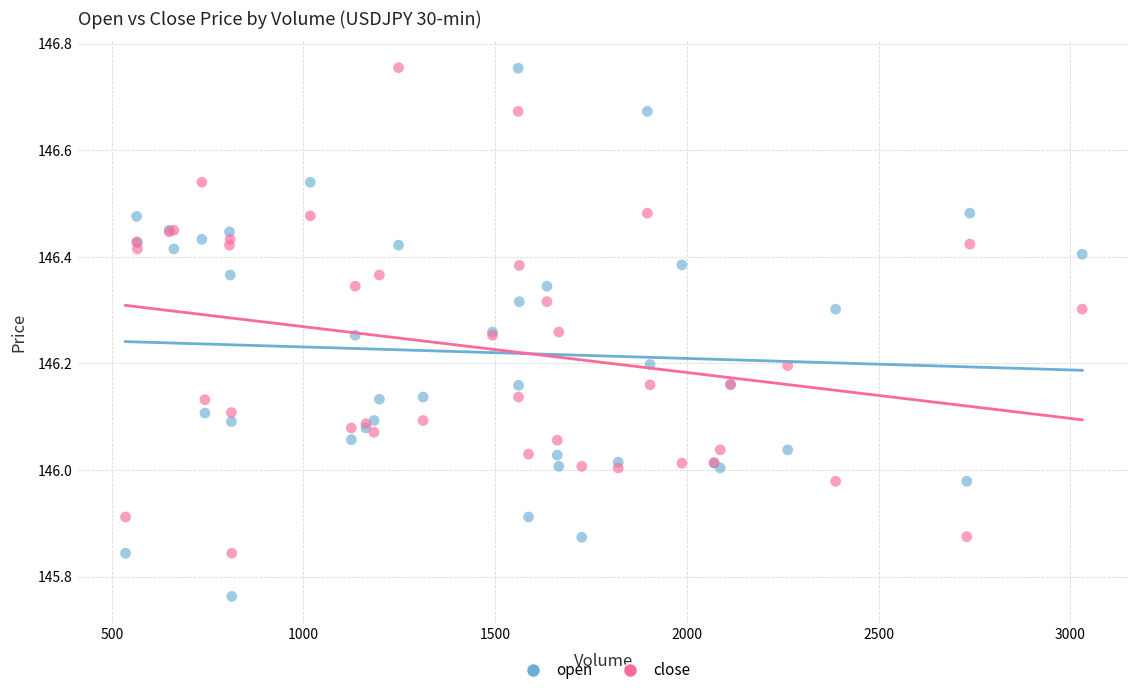

What are all the series names shown in the legend?

open, close